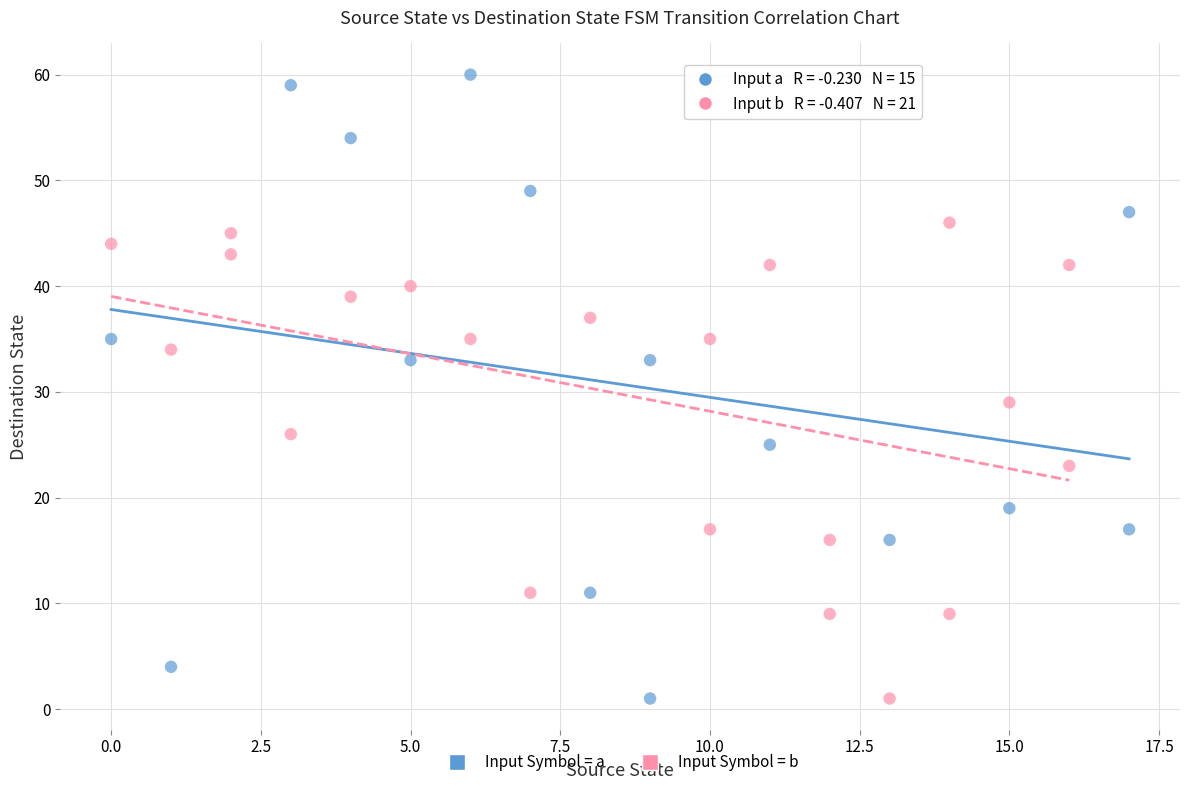

Which series reaches the maximum Y coordinate?

Input Symbol = a